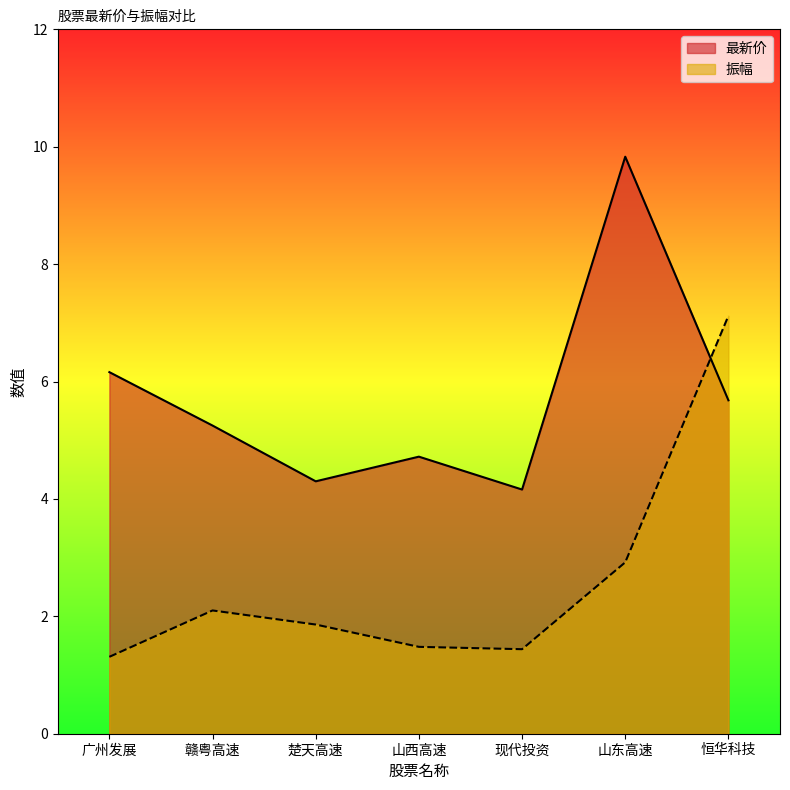

At which label is 振幅 closest to 4?

山东高速